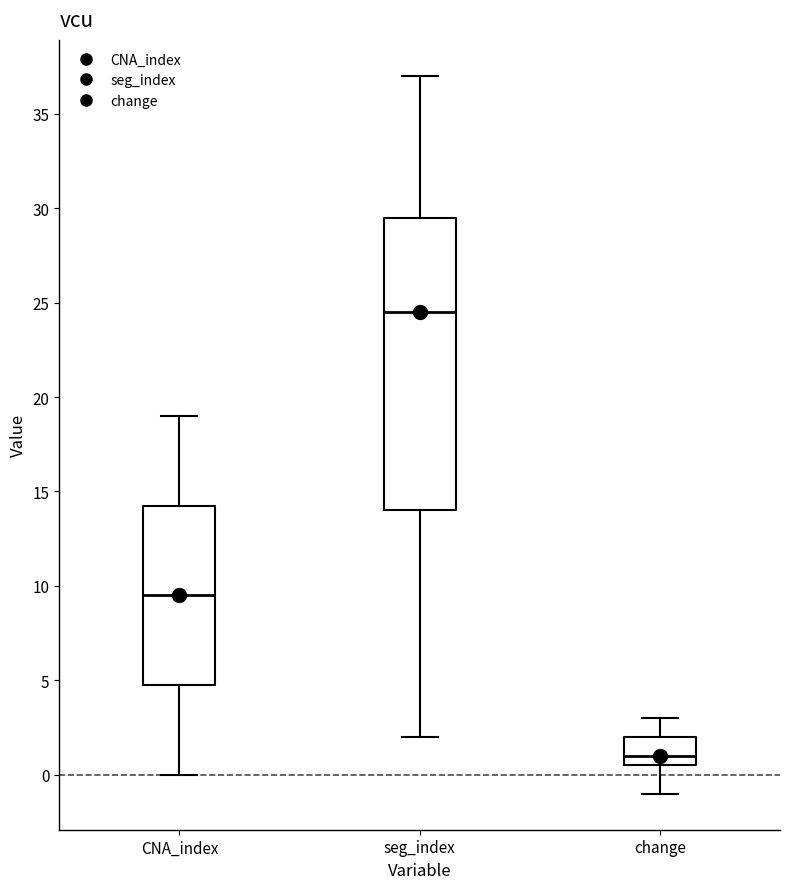

Reading left to right, transcribe this box plot: for each box, give where its median line is, the range the box spans, and where its two whiskers end, as read against the y-axis. The values are not printed on the chart, so give them approximately, as read against the axis.

CNA_index: median 9.5, box 5.0 to 14.5, whiskers 0.0 to 19.0
seg_index: median 24.5, box 14.0 to 29.5, whiskers 2.0 to 37.0
change: median 1.0, box 0.5 to 2.0, whiskers -1.0 to 3.0